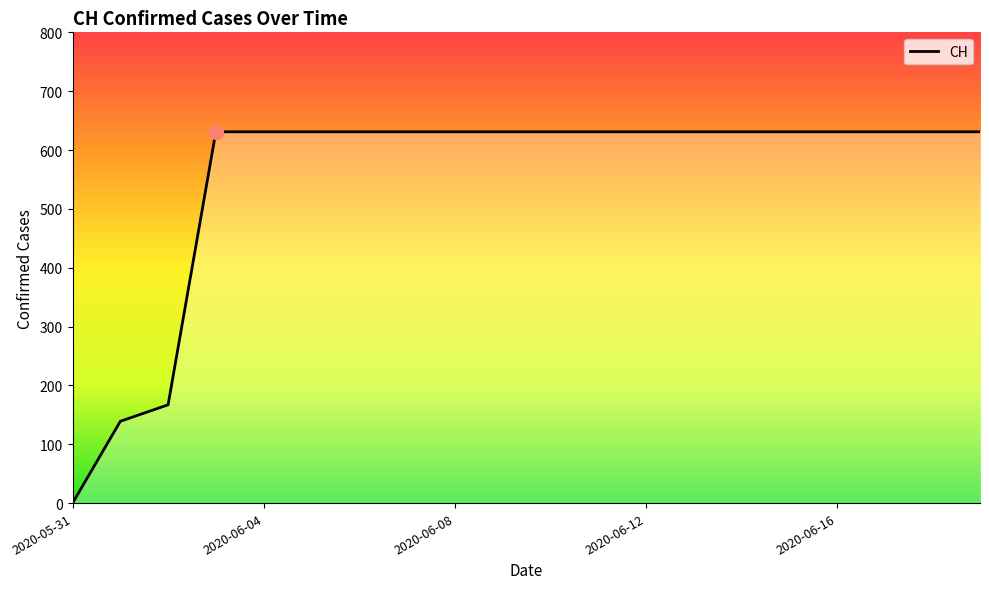

What is the difference between the maximum and minimum values?

631